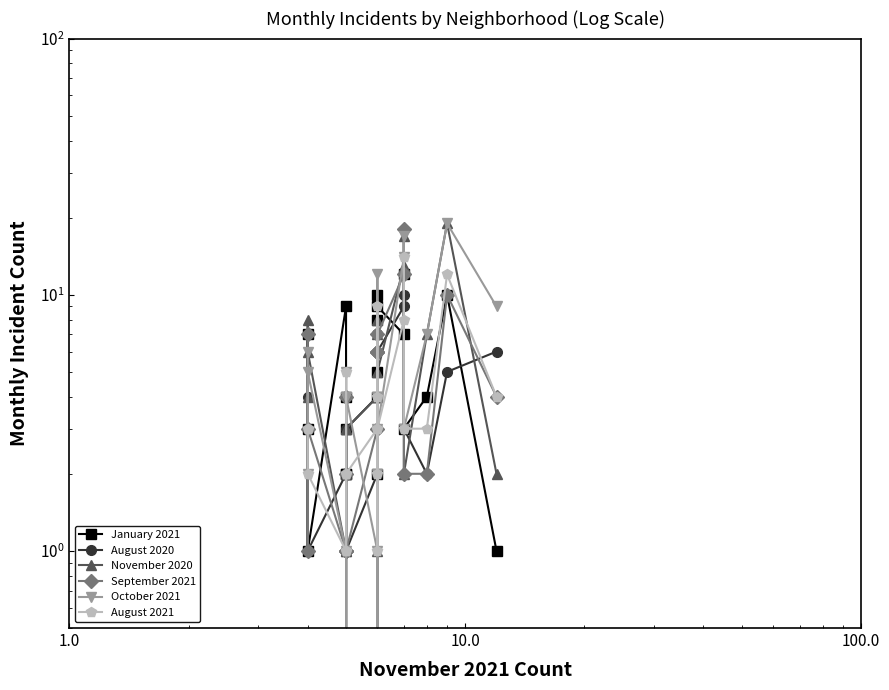

Count the number of data series in this chart.

6